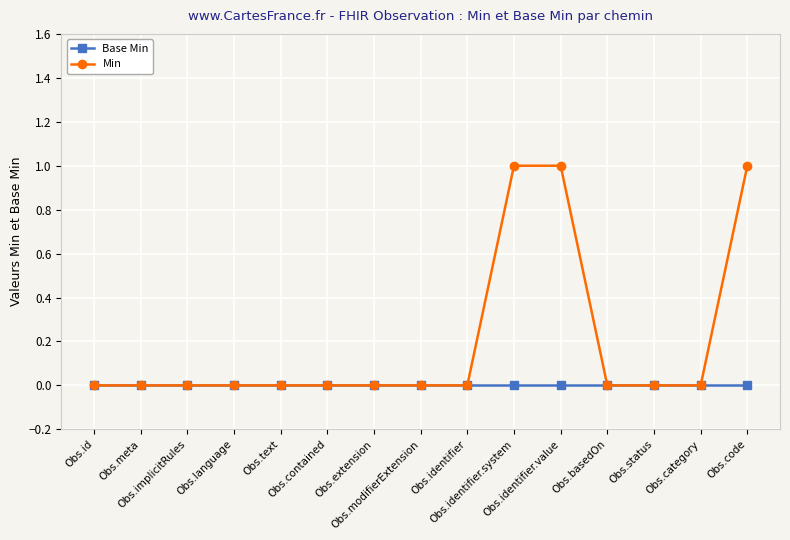

Which series has the largest total across all categories?

Min